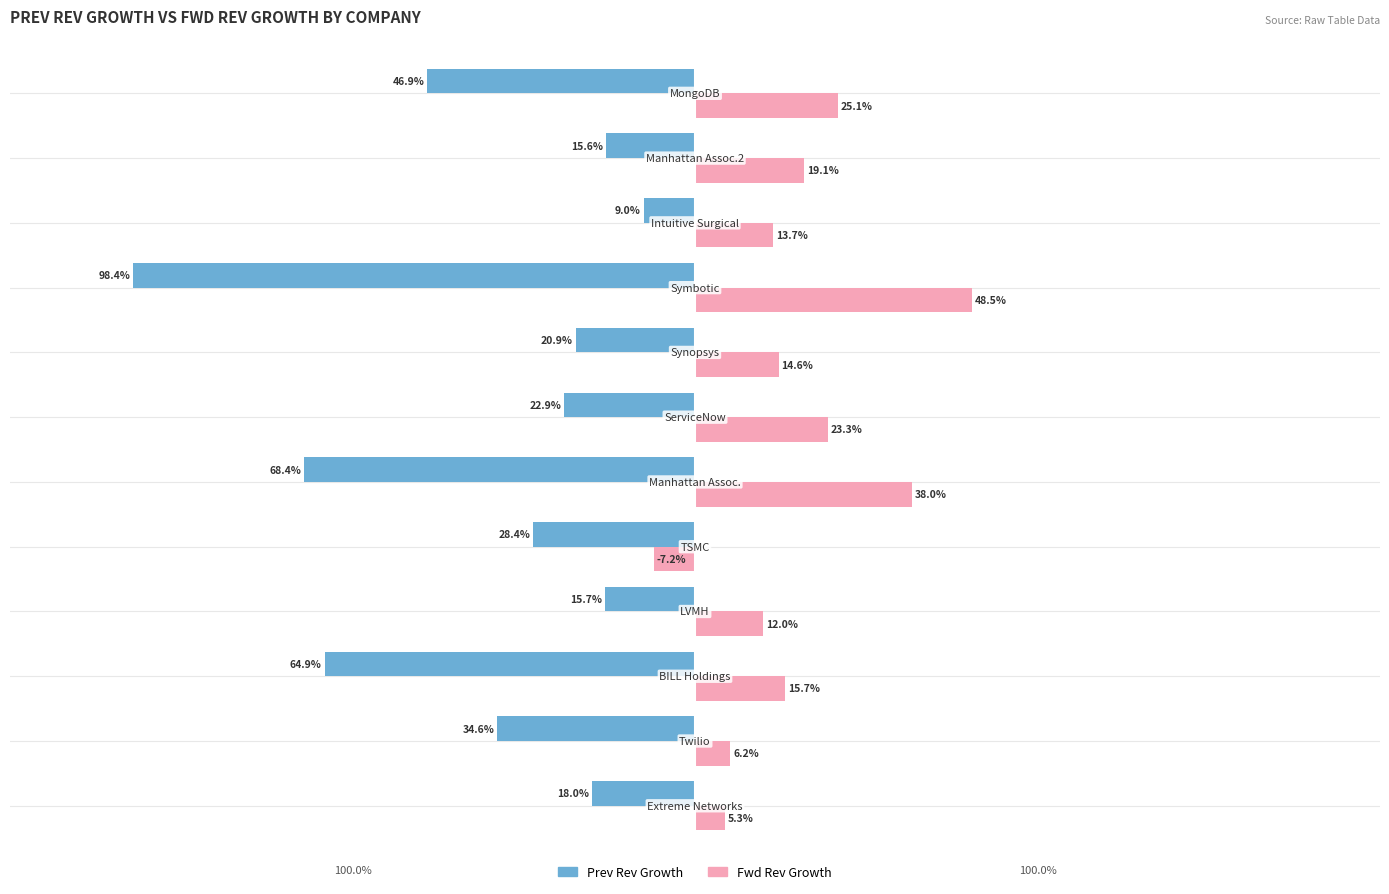

Which series has the largest range (max minus min)?

Prev Rev Growth